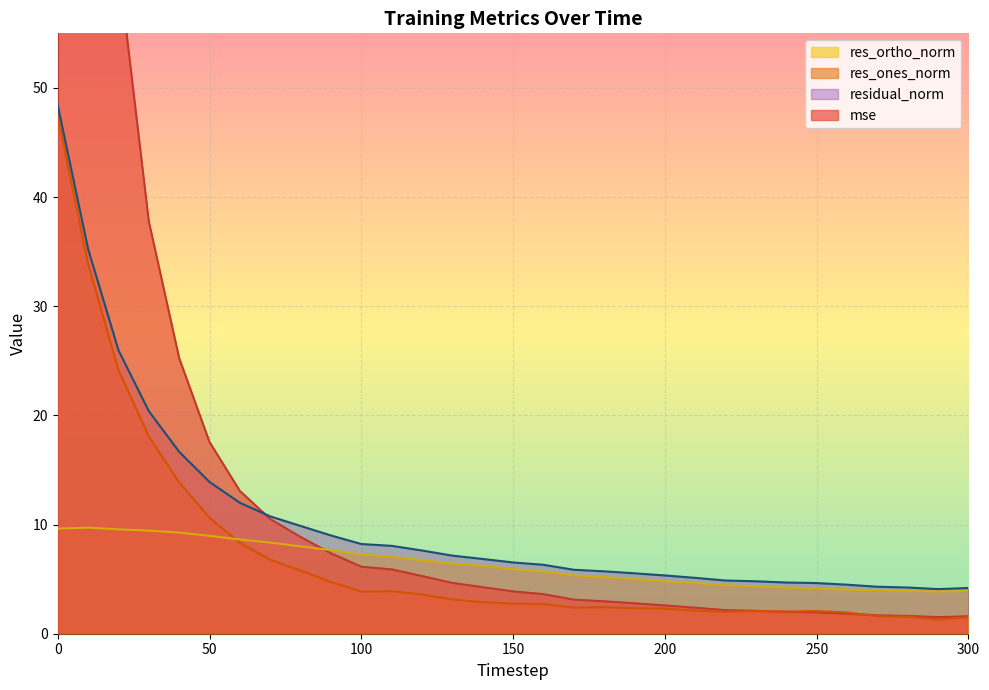

Does the chart display data point markers on the line(s)?

No